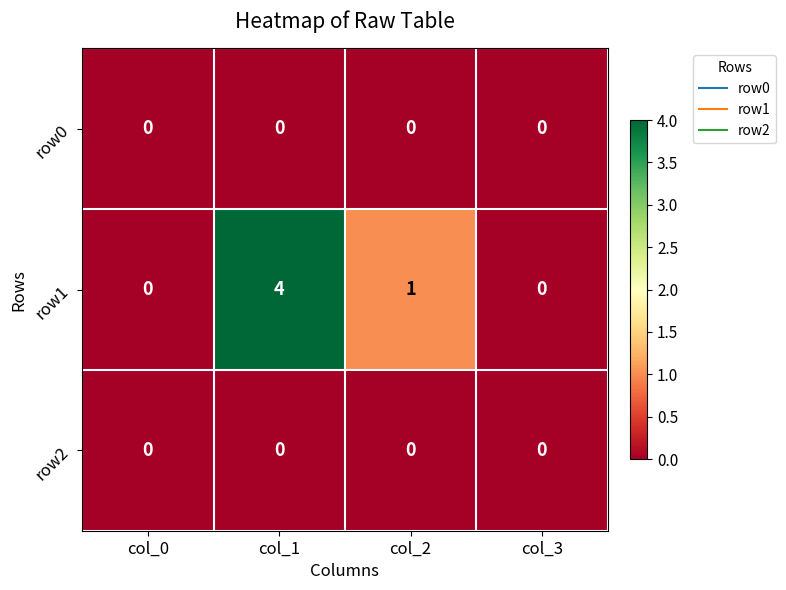

Is the value of row1 at col_2 greater than the value of row0 at col_3?

Yes